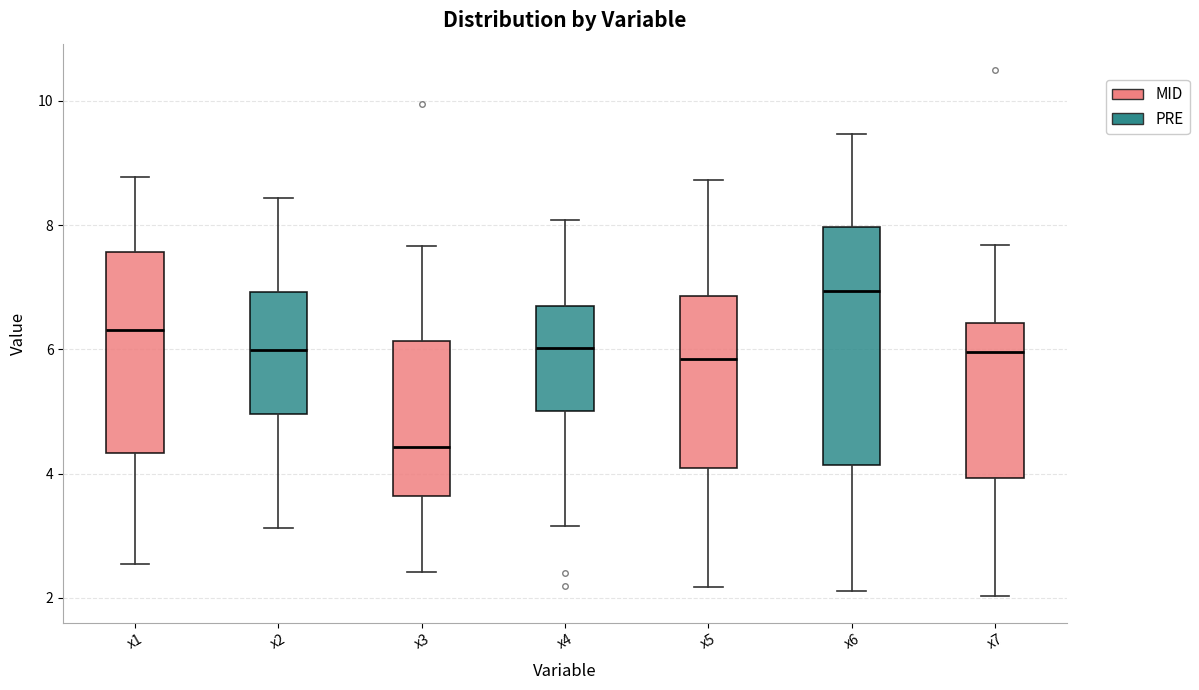

Where does the upper whisker of the box for x2 end on the y-axis? The values are not printed on the chart, so give them approximately, as read against the axis.

8.4